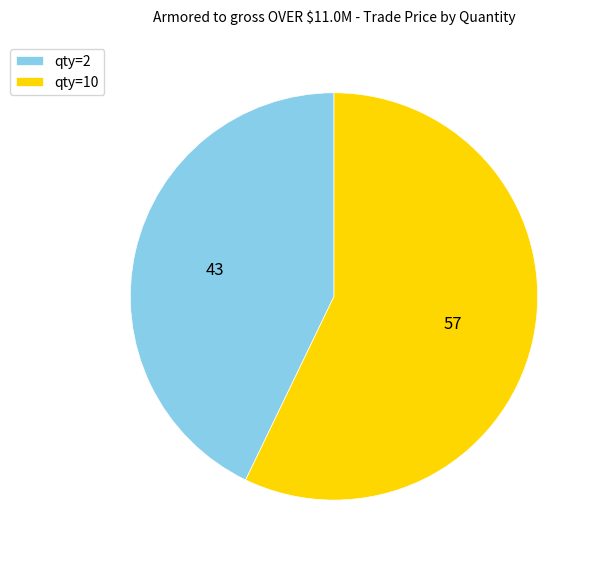

How many slices are in this pie chart?

2